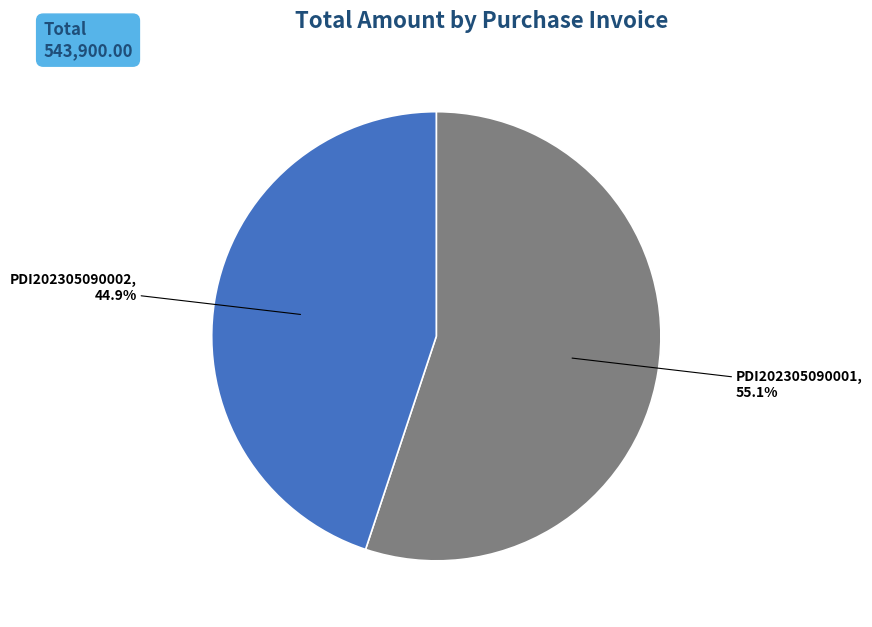

What is the smallest slice in the pie chart?

PDI202305090002